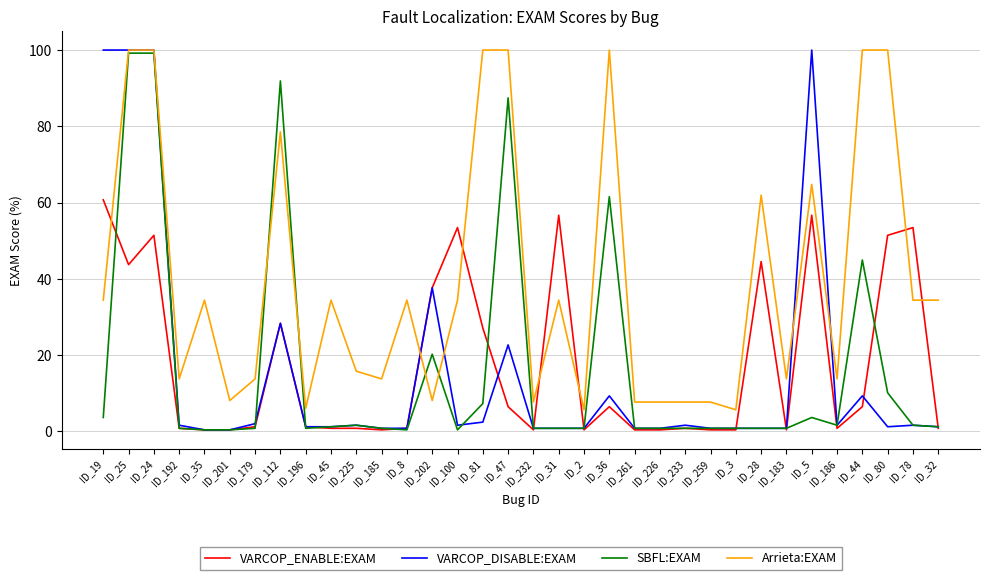

Is the value of VARCOP_DISABLE:EXAM at ID_24 greater than the value of Arrieta:EXAM at ID_100?

Yes